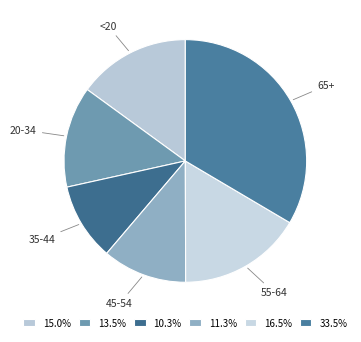

Which slice is the largest?

65+